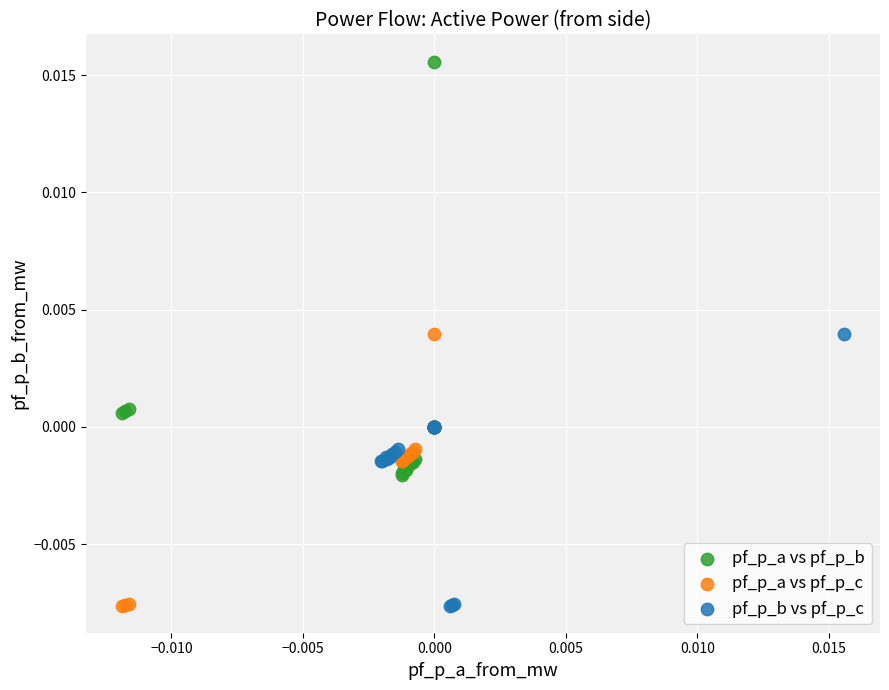

Which series has the largest Y range (max minus min)?

pf_p_a vs pf_p_b